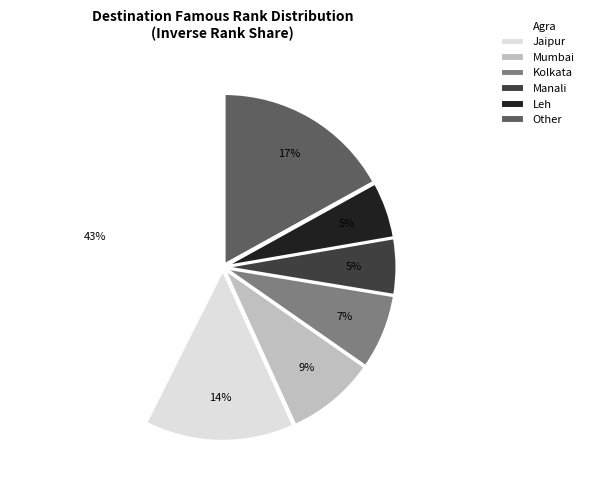

Does any single category account for the majority?

No